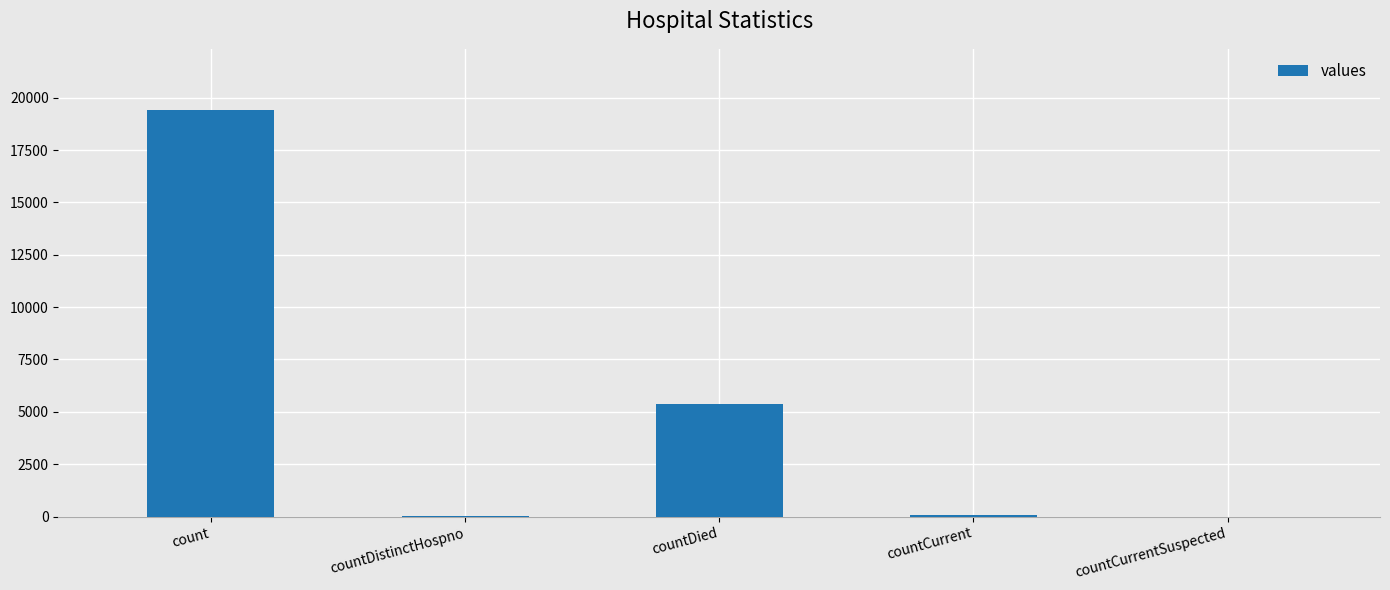

Read the value at countDied.

5357